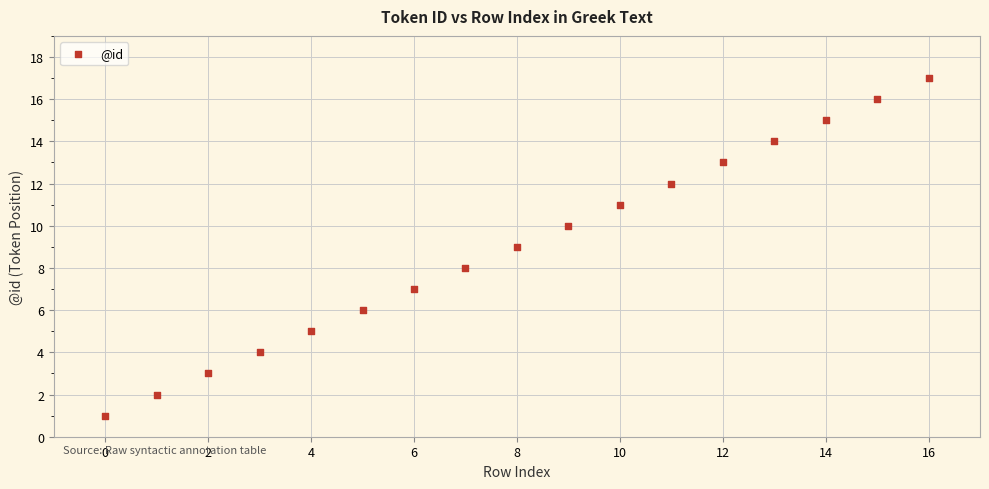

What is the range of Y values (max minus min)?

16